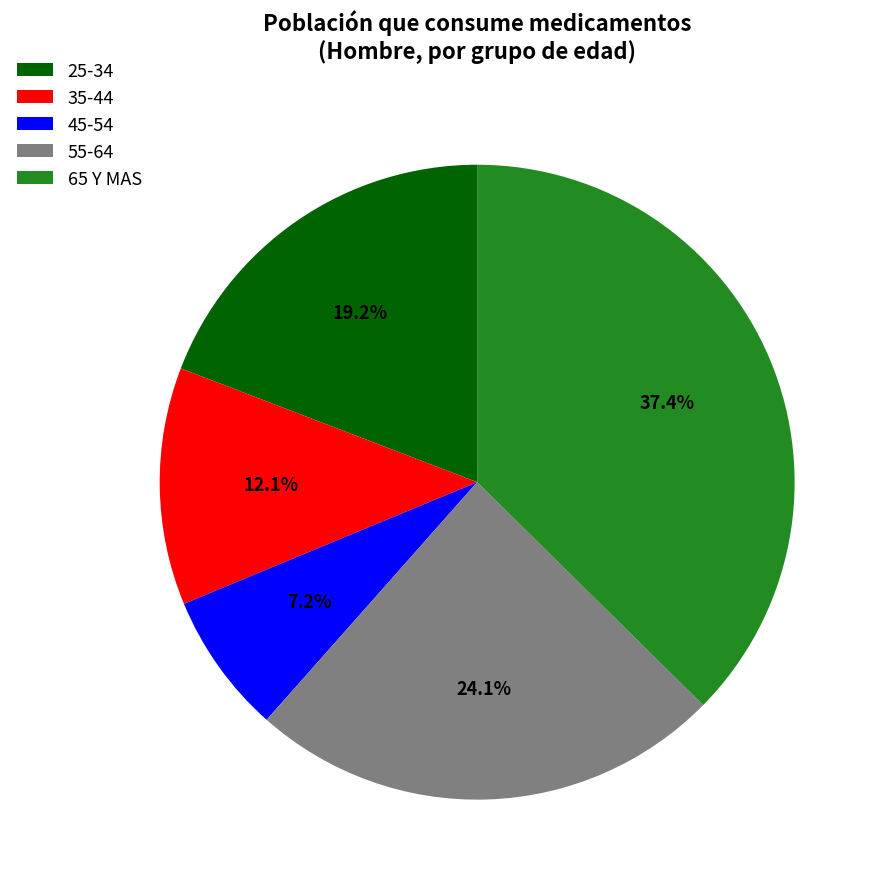

To the nearest percent, what is the combined percentage of 45-54 and 35-44?

19%